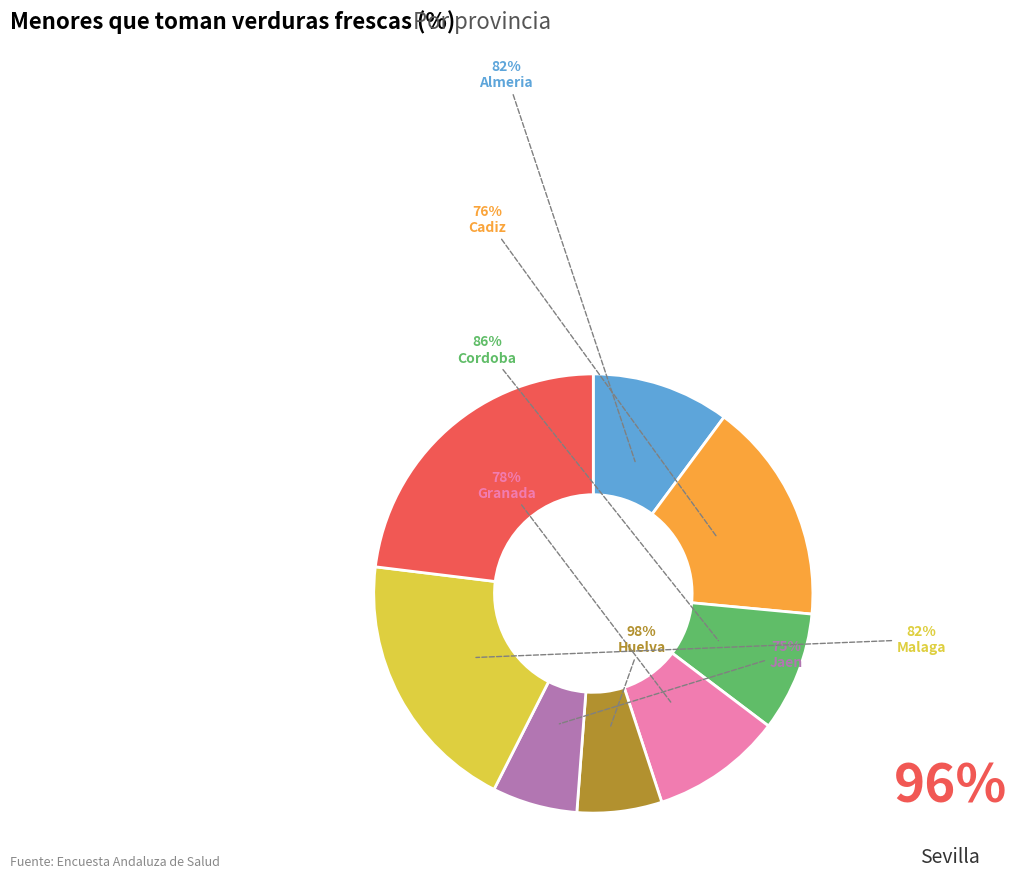

Do Granada and Cordoba together represent more than half of the pie?

No